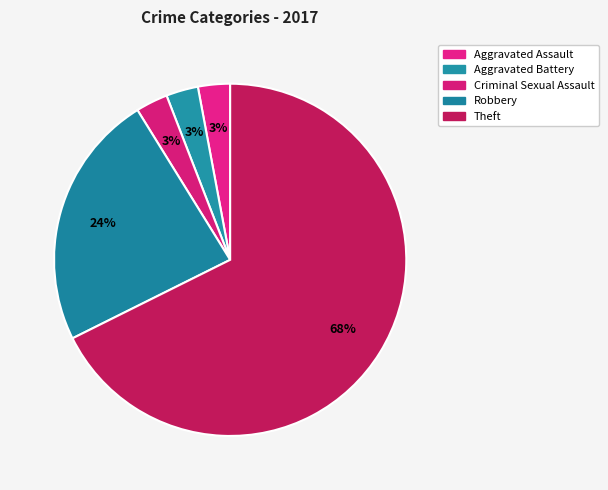

What is the smallest slice in the pie chart?

Aggravated Assault